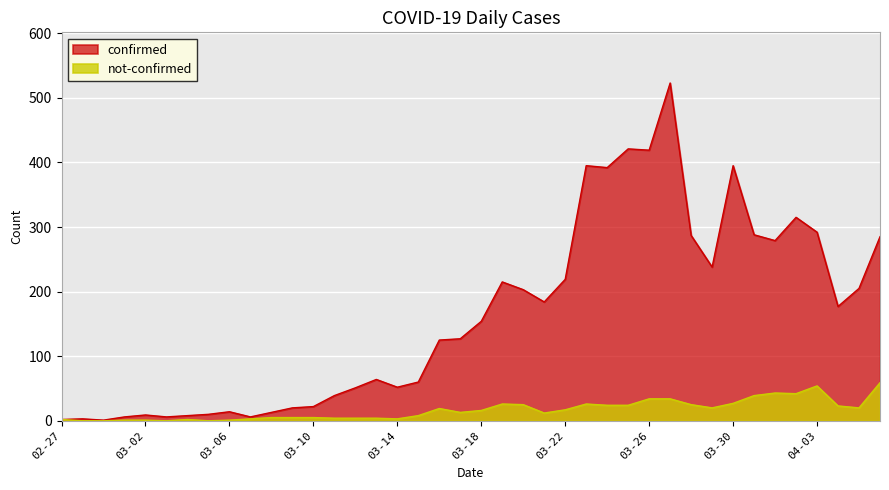

Which category has the lowest value in the confirmed series?

2020-02-29